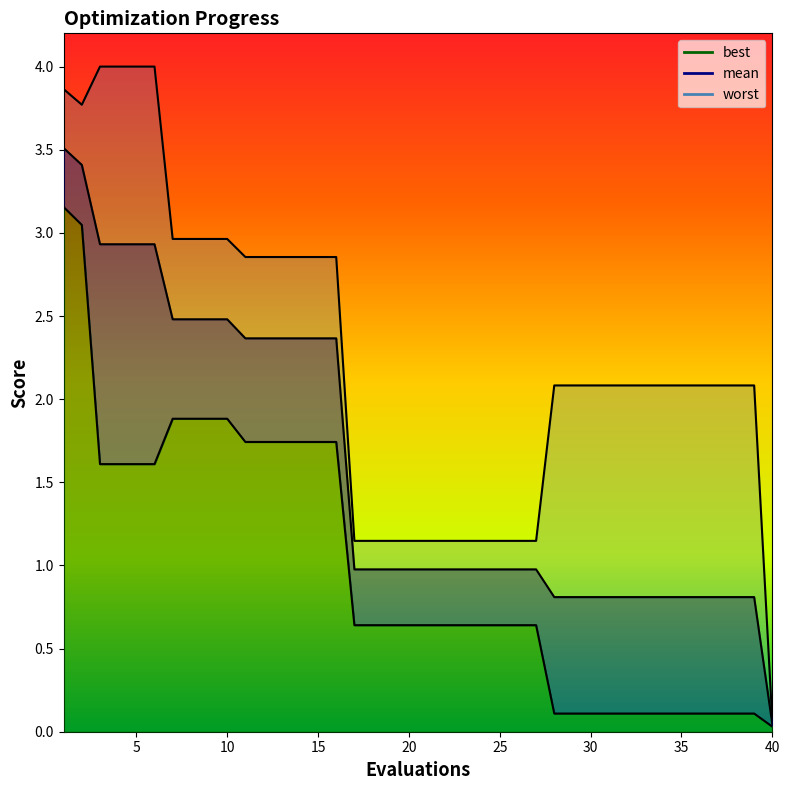

Reading left to right, extract all data points from this chart.

mean: 3.5	3.4	2.9	2.9	2.9	2.9	2.5	2.5	2.5	2.5	2.4	2.4	2.4	2.4	2.4	2.4	1.0	1.0	1.0	1.0	1.0	1.0	1.0	1.0	1.0	1.0	1.0	0.8	0.8	0.8	0.8	0.8	0.8	0.8	0.8	0.8	0.8	0.8	0.8	0.0
best: 3.2	3.0	1.6	1.6	1.6	1.6	1.9	1.9	1.9	1.9	1.7	1.7	1.7	1.7	1.7	1.7	0.6	0.6	0.6	0.6	0.6	0.6	0.6	0.6	0.6	0.6	0.6	0.1	0.1	0.1	0.1	0.1	0.1	0.1	0.1	0.1	0.1	0.1	0.1	0.0
worst: 3.9	3.8	4.0	4.0	4.0	4.0	3.0	3.0	3.0	3.0	2.9	2.9	2.9	2.9	2.9	2.9	1.1	1.1	1.1	1.1	1.1	1.1	1.1	1.1	1.1	1.1	1.1	2.1	2.1	2.1	2.1	2.1	2.1	2.1	2.1	2.1	2.1	2.1	2.1	0.1